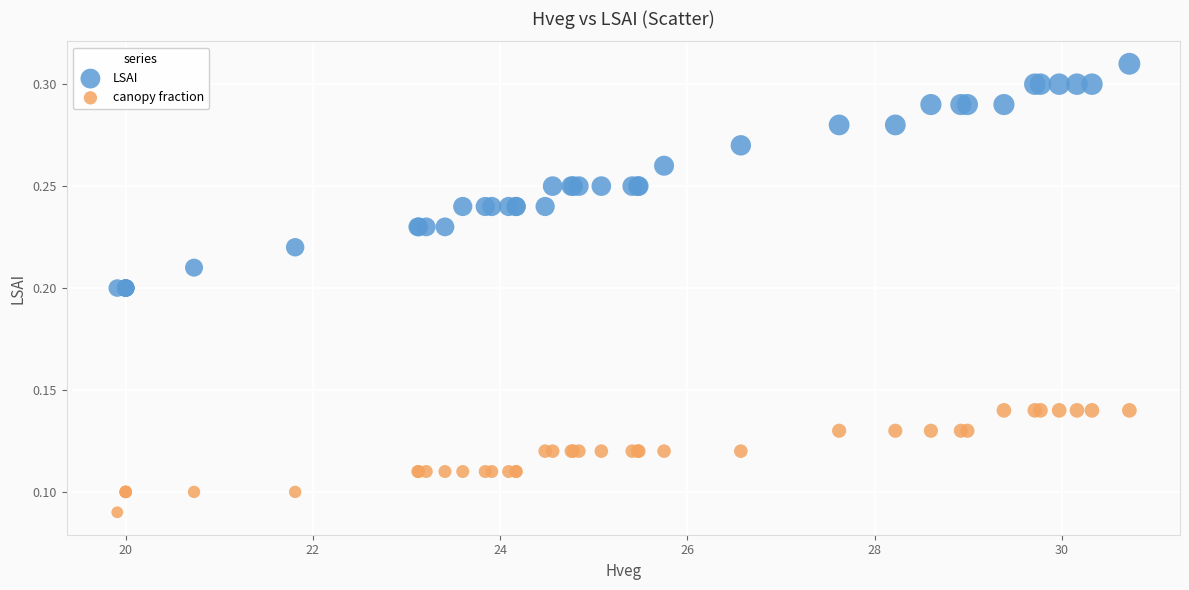

What are all the series names shown in the legend?

LSAI, canopy fraction